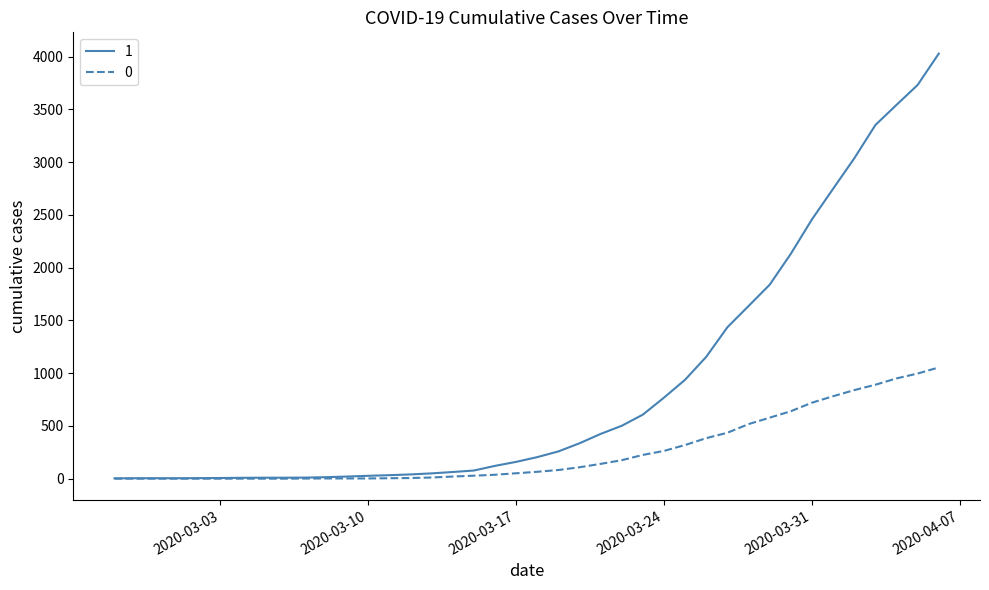

What is the maximum value shown in the chart?

4028